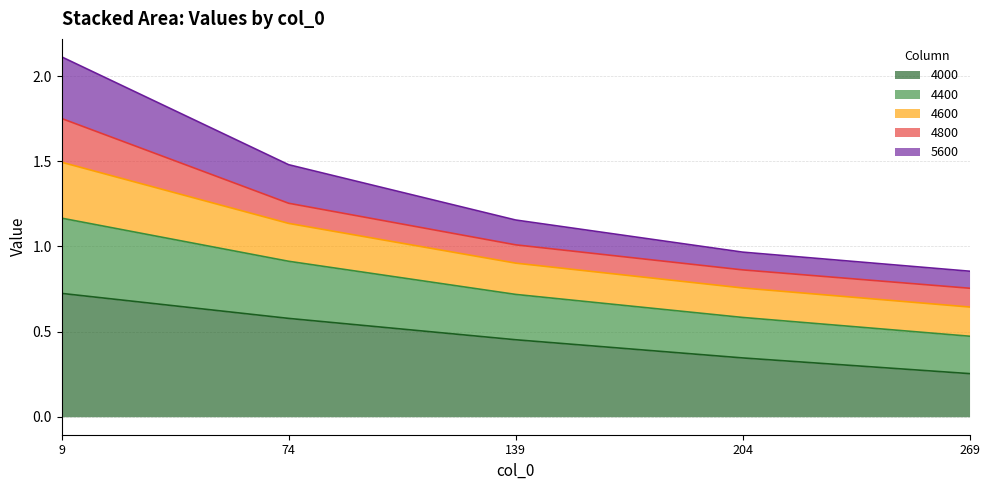

How many lines are shown in the chart?

5